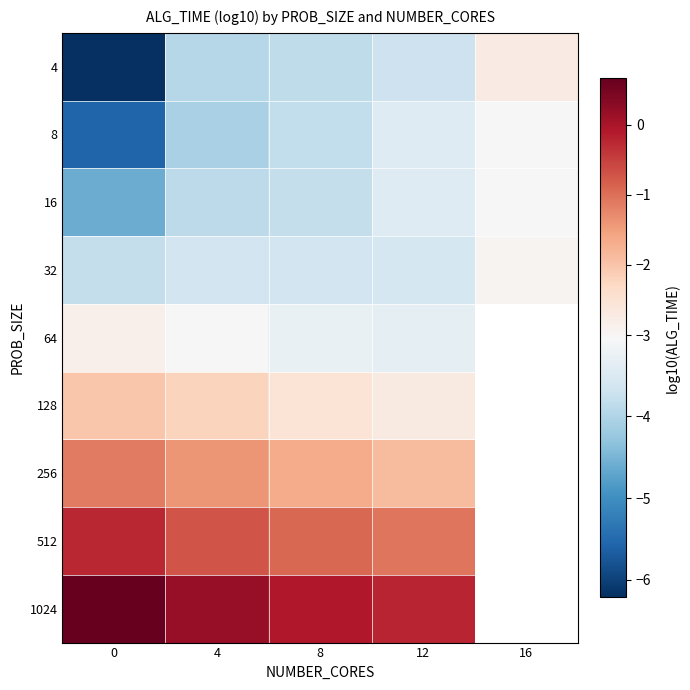

Rank the series by their average value, from lowest to highest.

4, 8, 16, 32, 64, 128, 256, 512, 1024